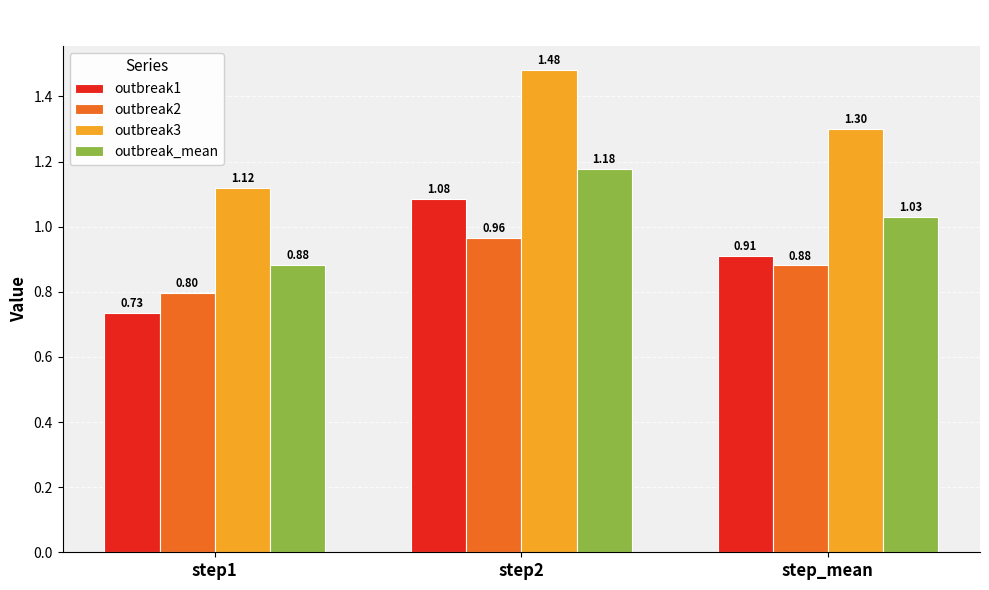

Rank the series by their maximum value, from lowest to highest.

outbreak2, outbreak1, outbreak_mean, outbreak3